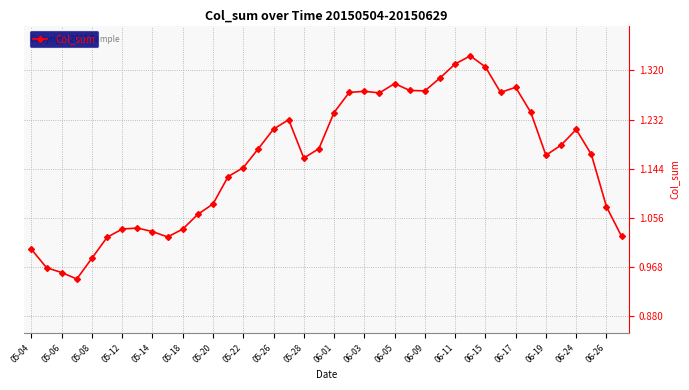

How many lines are shown in the chart?

1